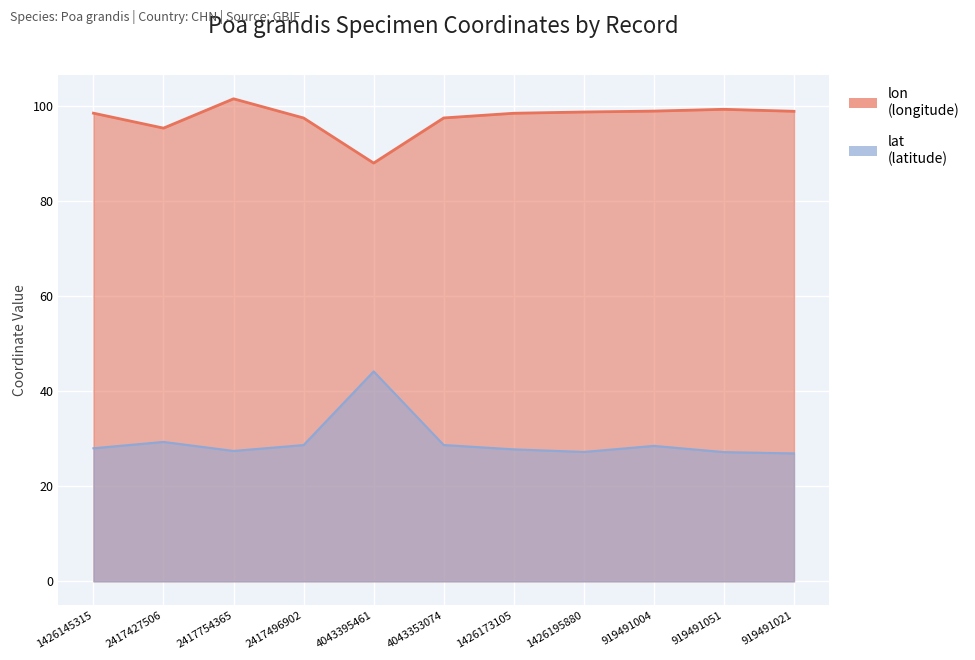

Read the lat value at 1426173105.

27.8